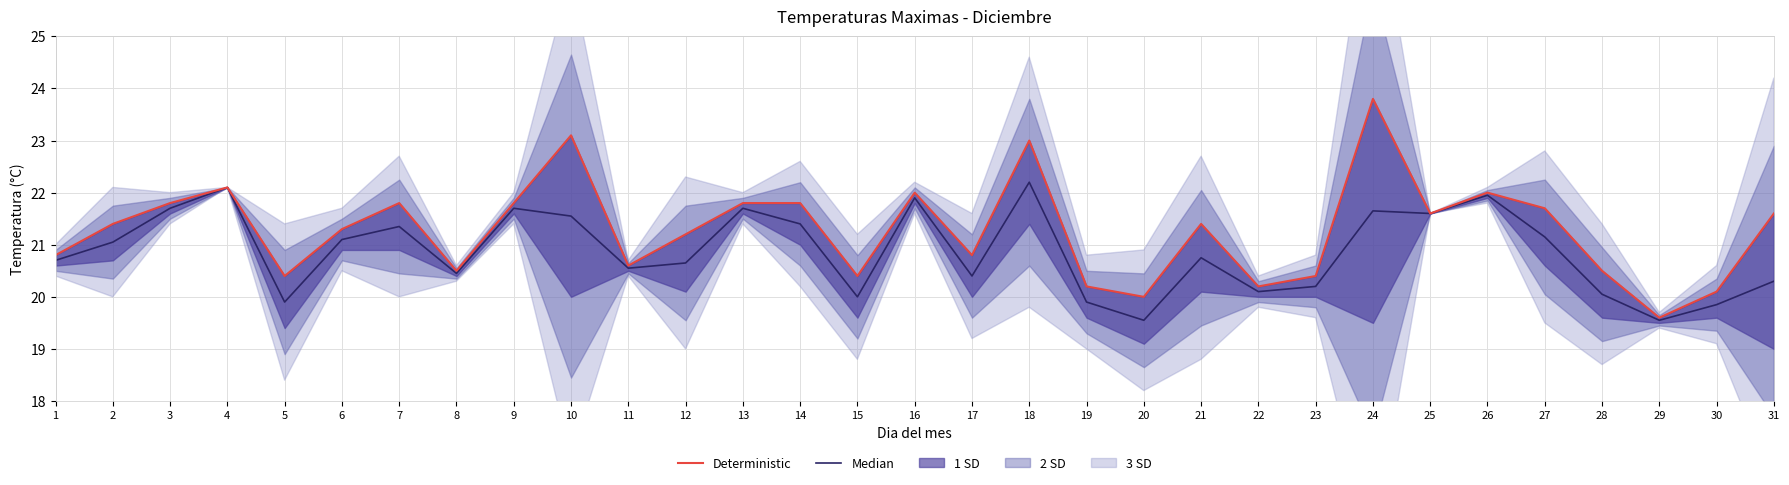

At which label is Median closest to 20?

15